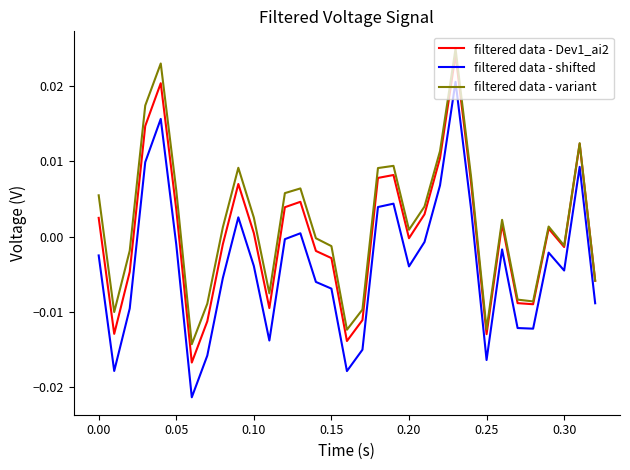

True or false: filtered data - variant and filtered data - shifted cross at least once.

False